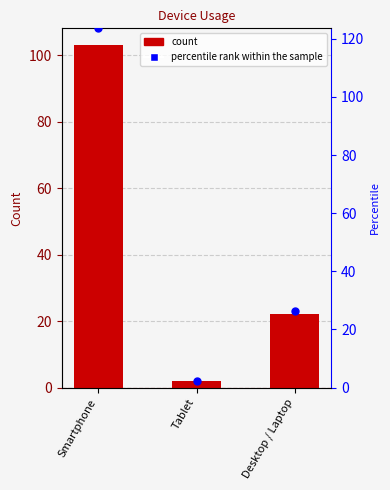

At which category is the sum across all series the highest?

Smartphone